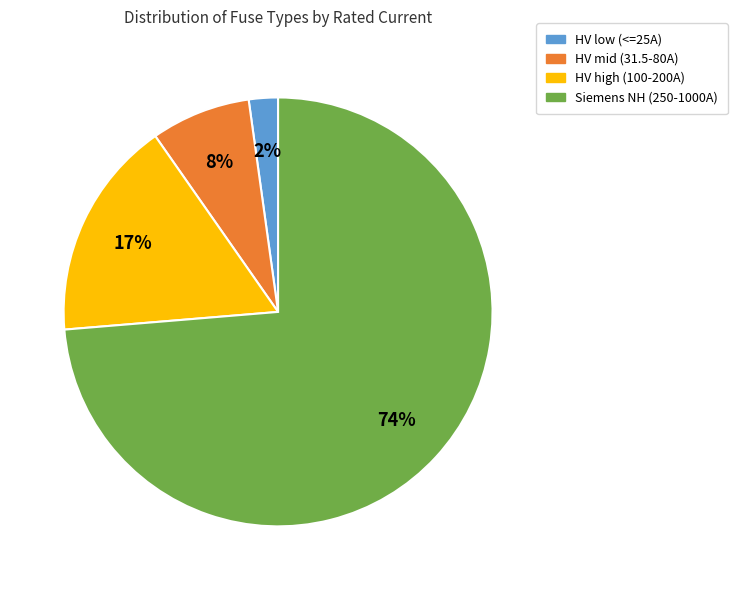

To the nearest percent, what is the average slice percentage?

25%